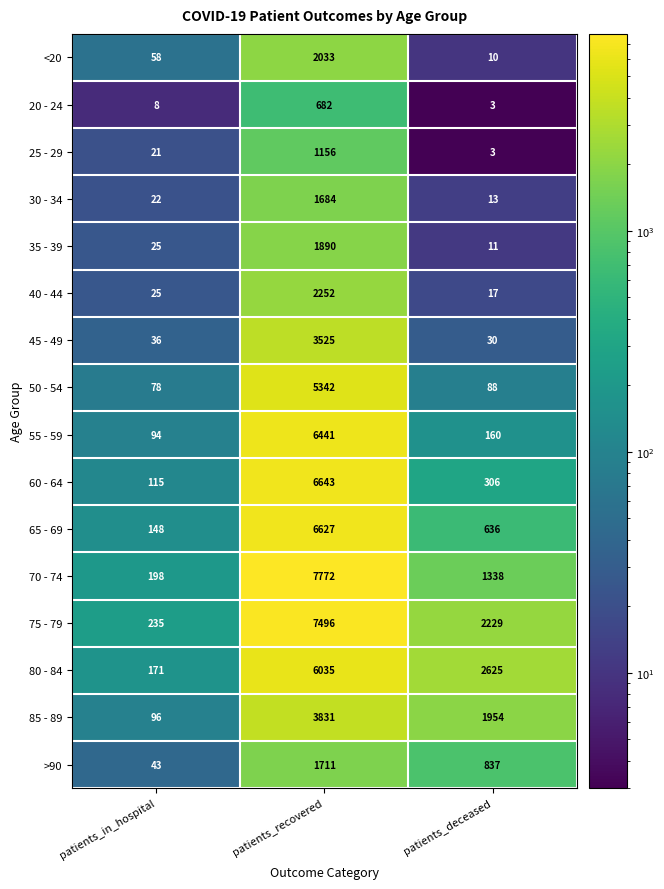

Is it true that 50 - 54 equals 5342 at patients_recovered?

True